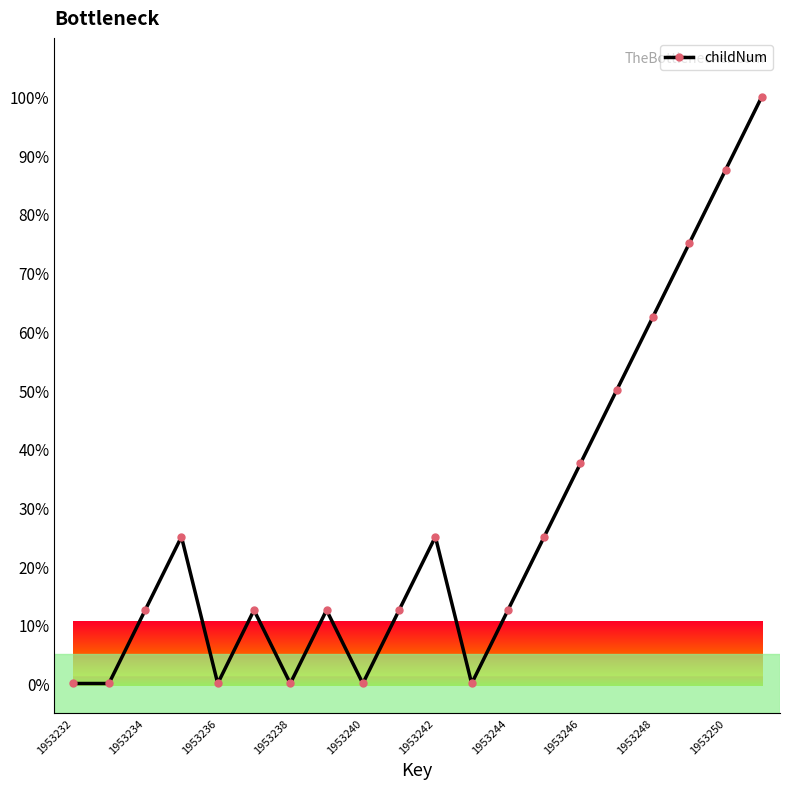

How many interior local peaks (higher than both neighbors) does the data have?

4